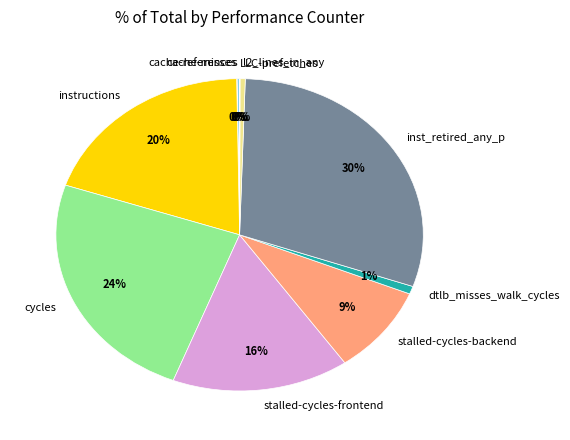

The inst_retired_any_p slice represents 17% of the pie. True or false?

False